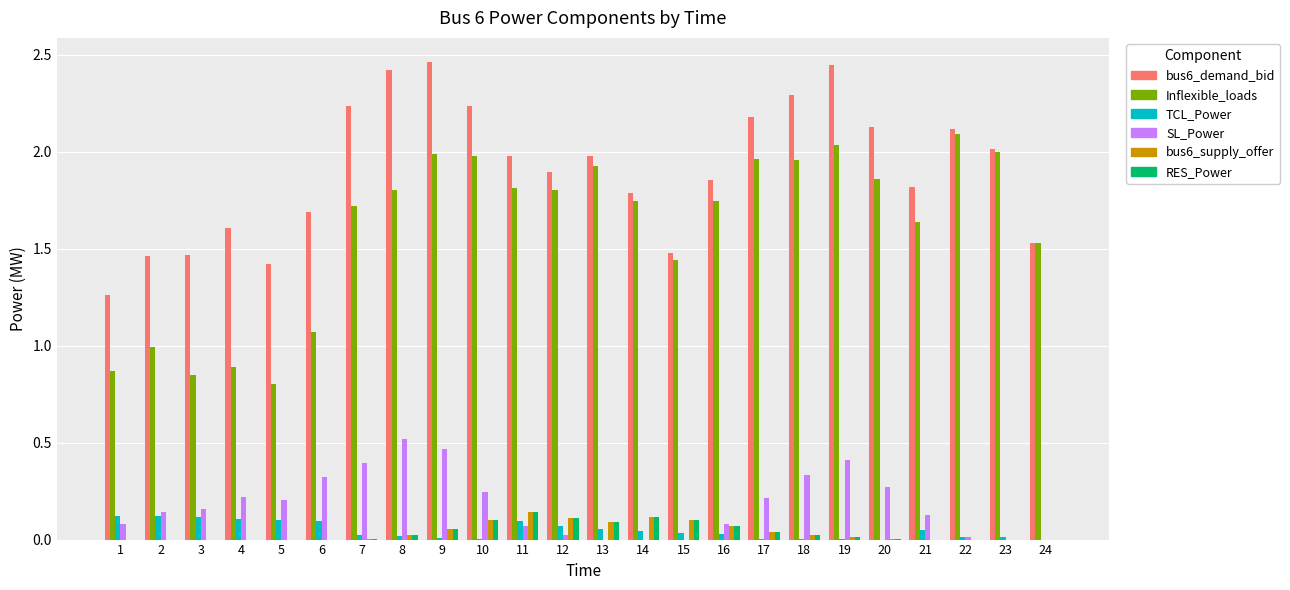

At which category is the sum across all series the highest?

9